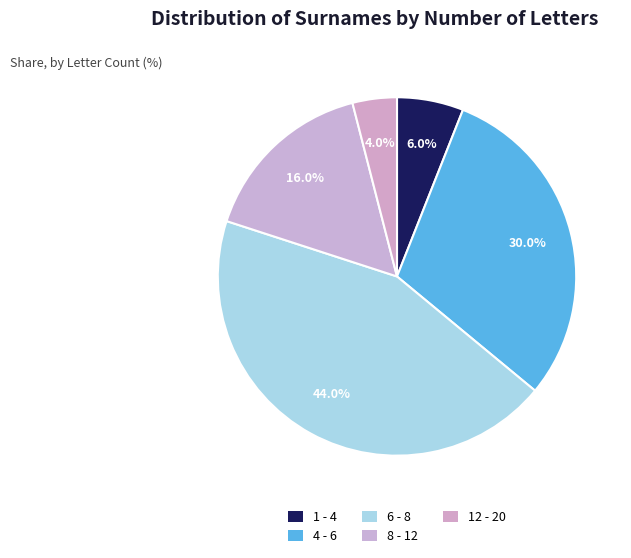

The 4 - 6 slice represents 30% of the pie. True or false?

True